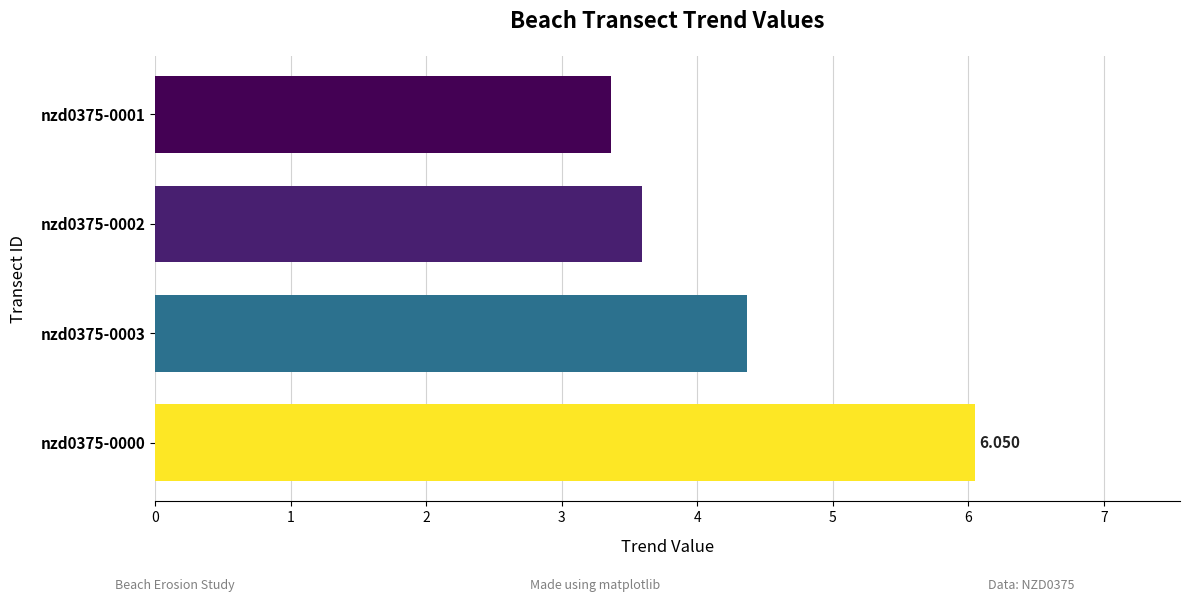

How many bars are there in total?

4